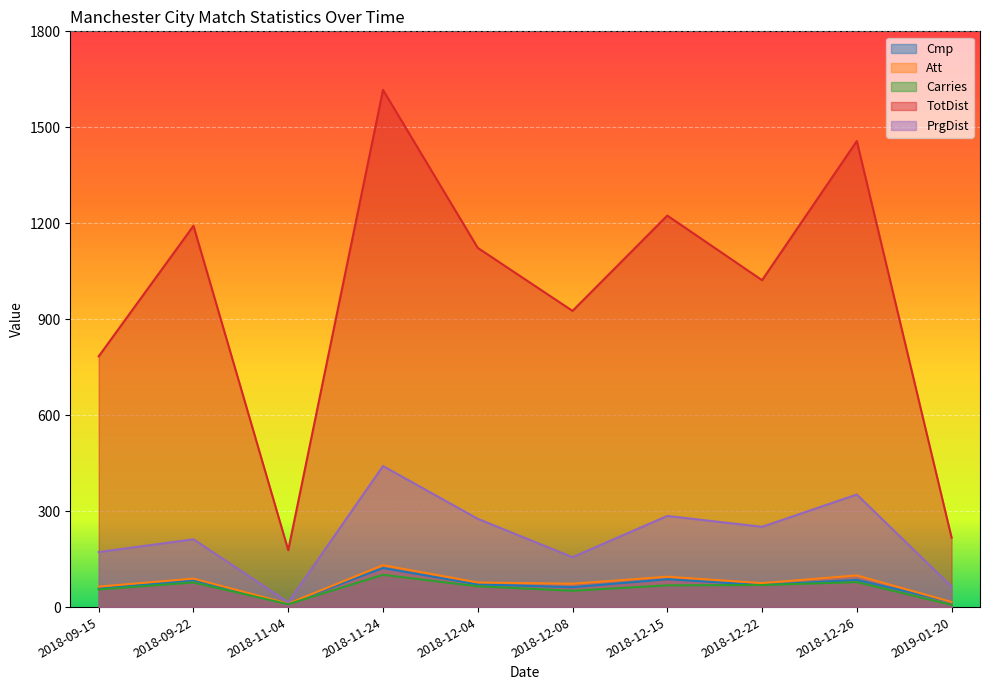

How many series are shown in this chart?

5